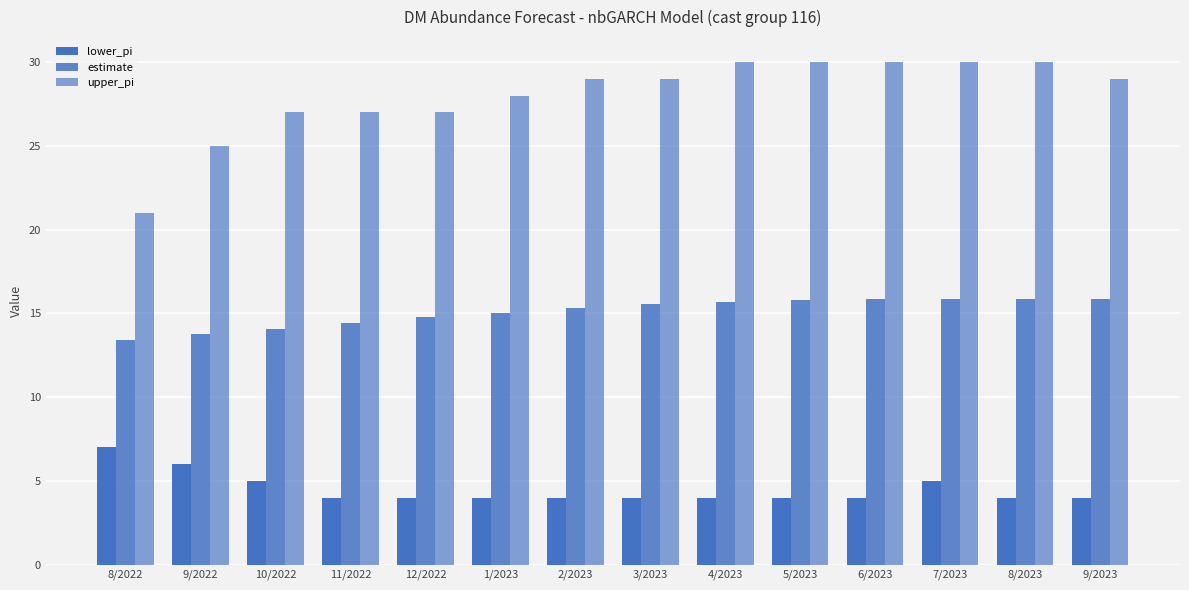

Is it true that lower_pi equals 6.6 at 12/2022?

False